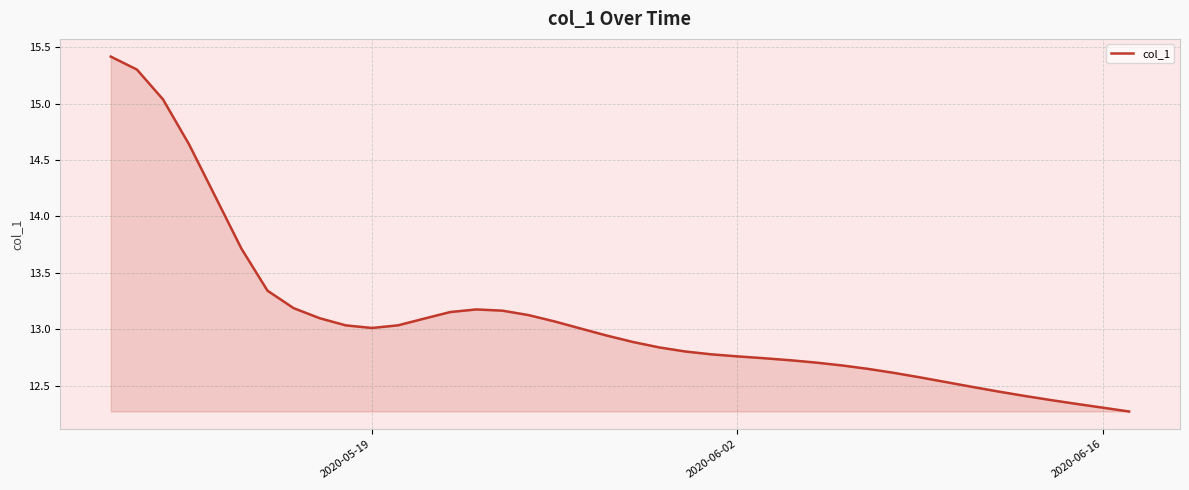

What is the difference between the maximum and minimum values?

3.1